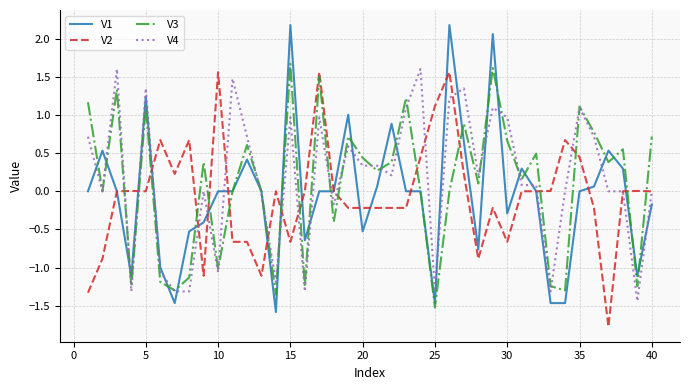

What is the maximum value for V4?

1.6